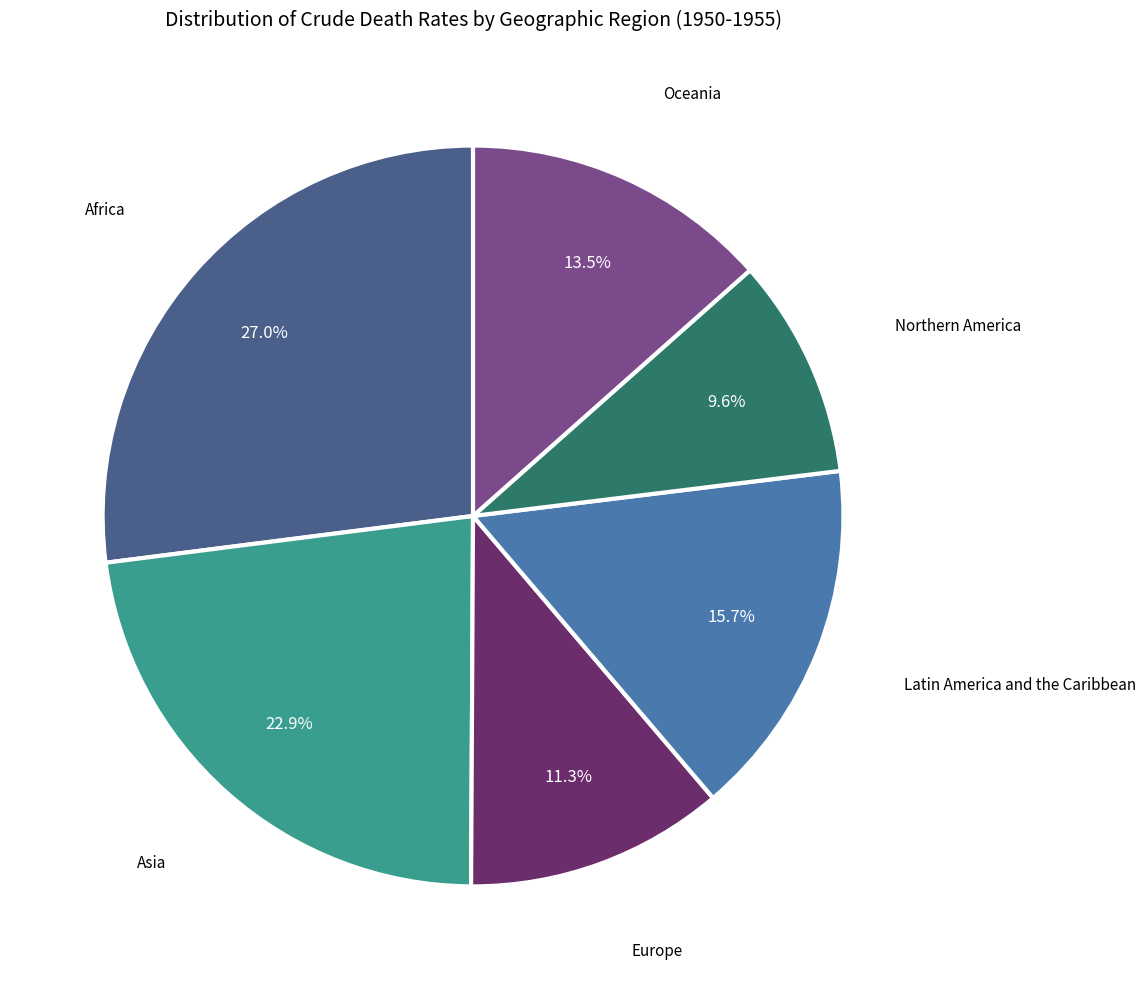

The Africa slice represents 27% of the pie. True or false?

True